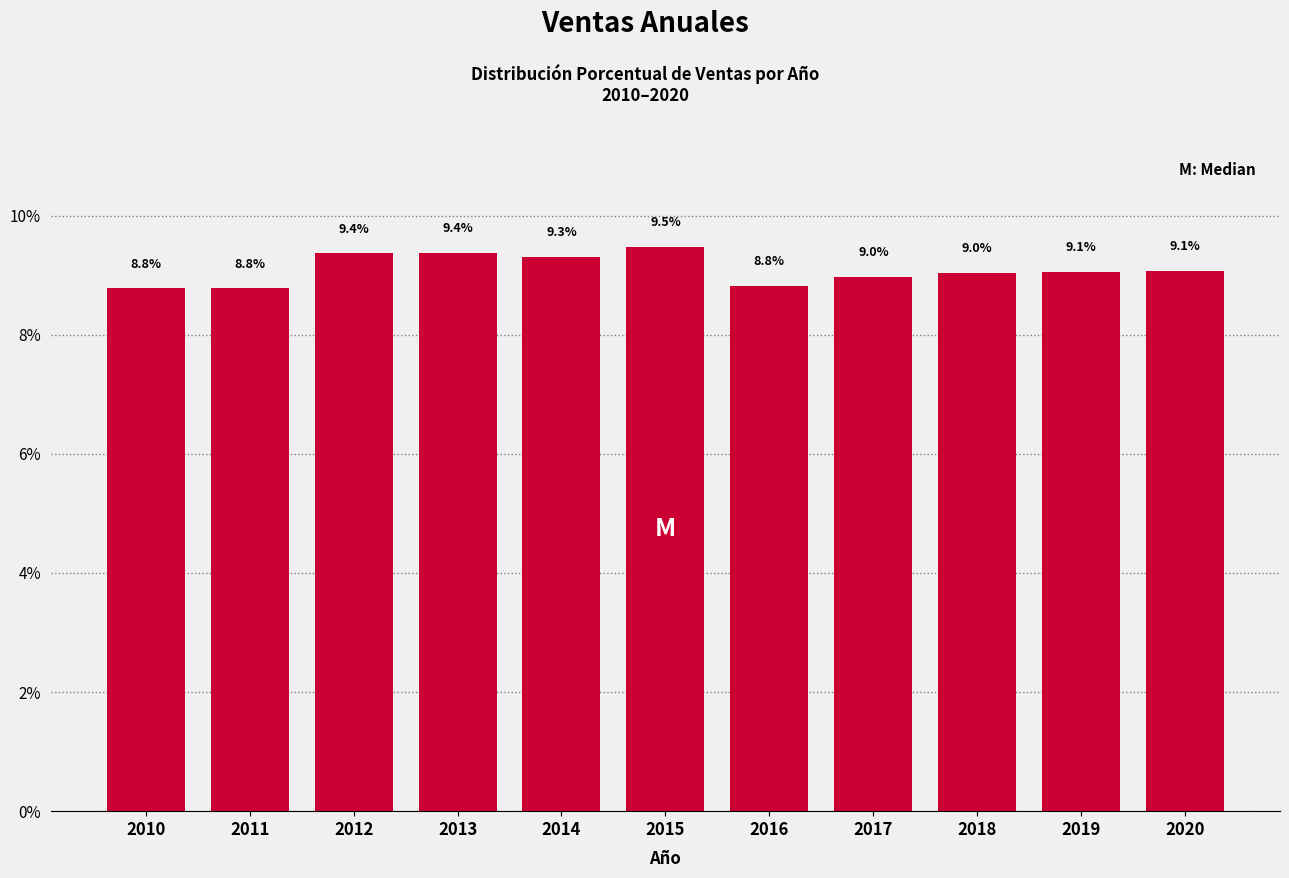

Reading left to right, list all the values displayed in this chart.

2010=8.8	2011=8.8	2012=9.4	2013=9.4	2014=9.3	2015=9.5	2016=8.8	2017=9.0	2018=9.0	2019=9.1	2020=9.1